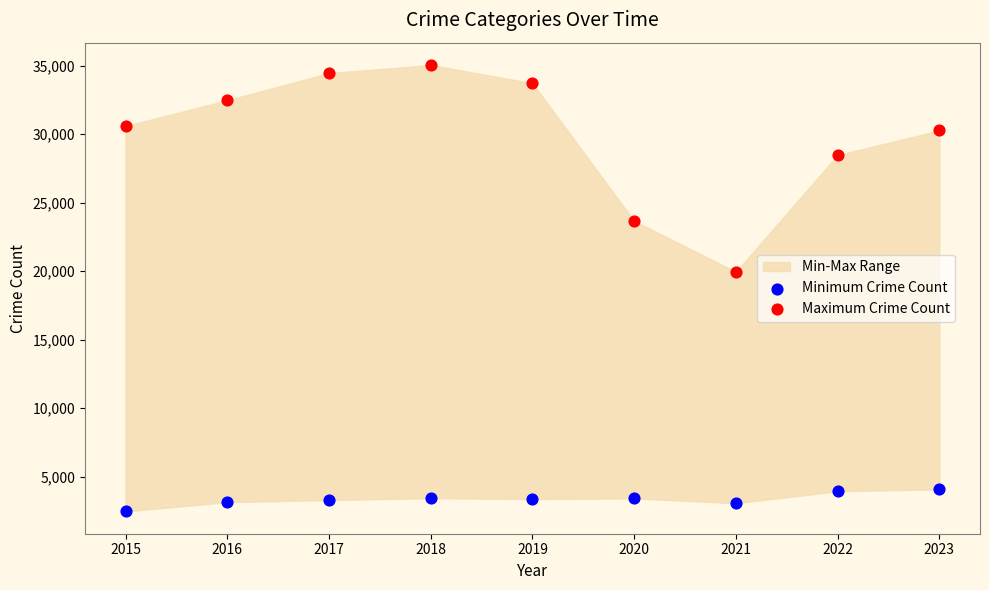

In the Maximum Crime Count series, what Y value is closest to 27500?

28471